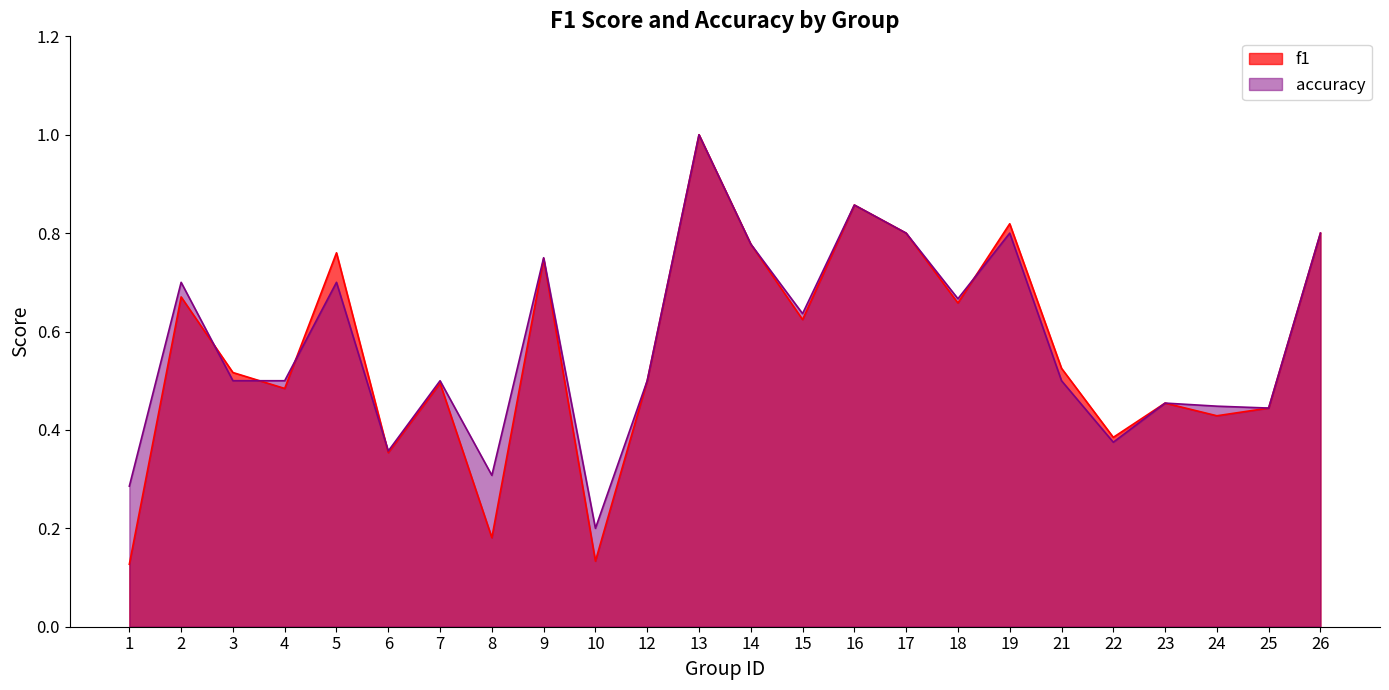

Which series ends up on top after the final intersection of f1 and accuracy?

f1